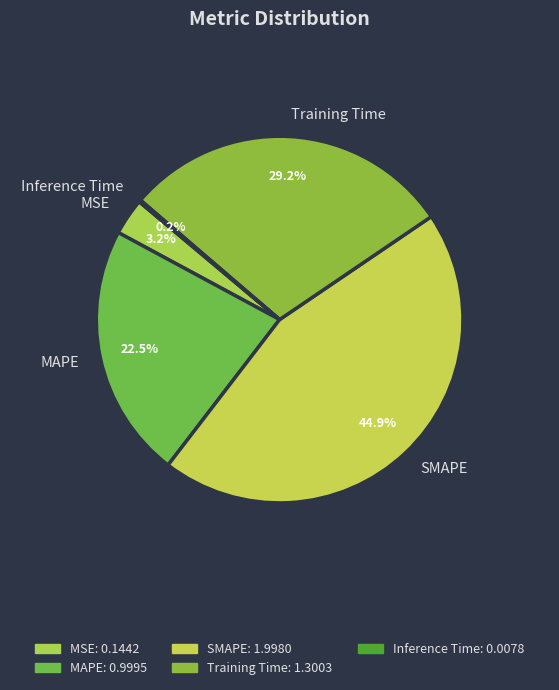

Which category has the biggest portion of the pie?

SMAPE